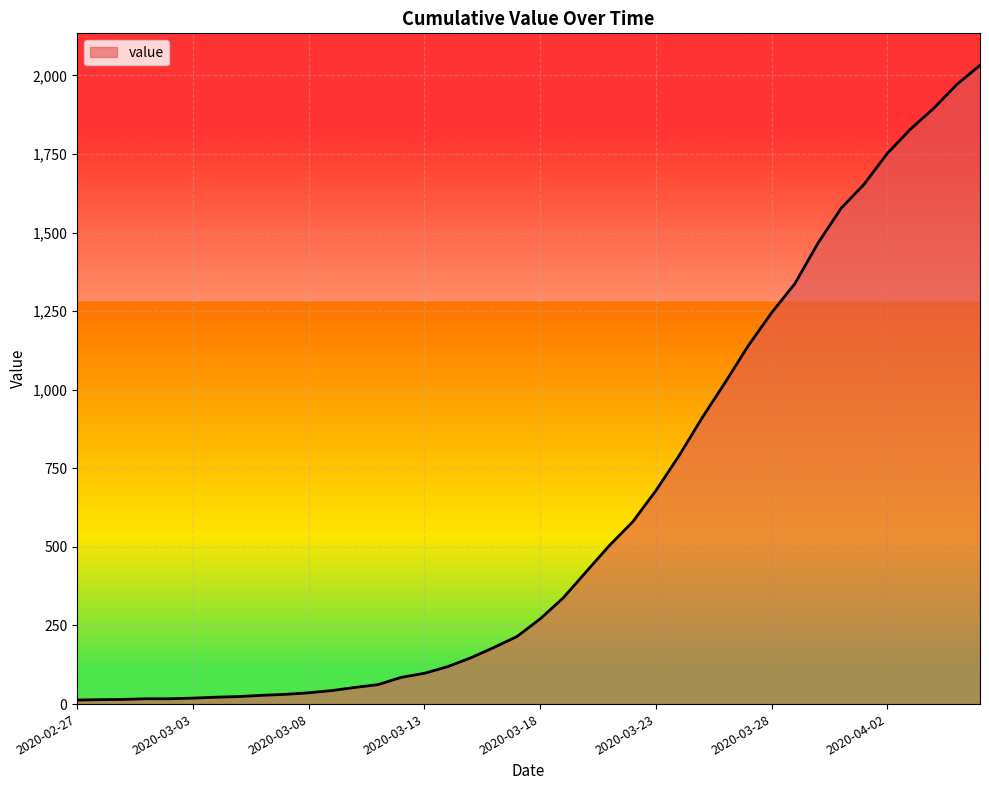

Does the chart display data point markers on the line(s)?

No